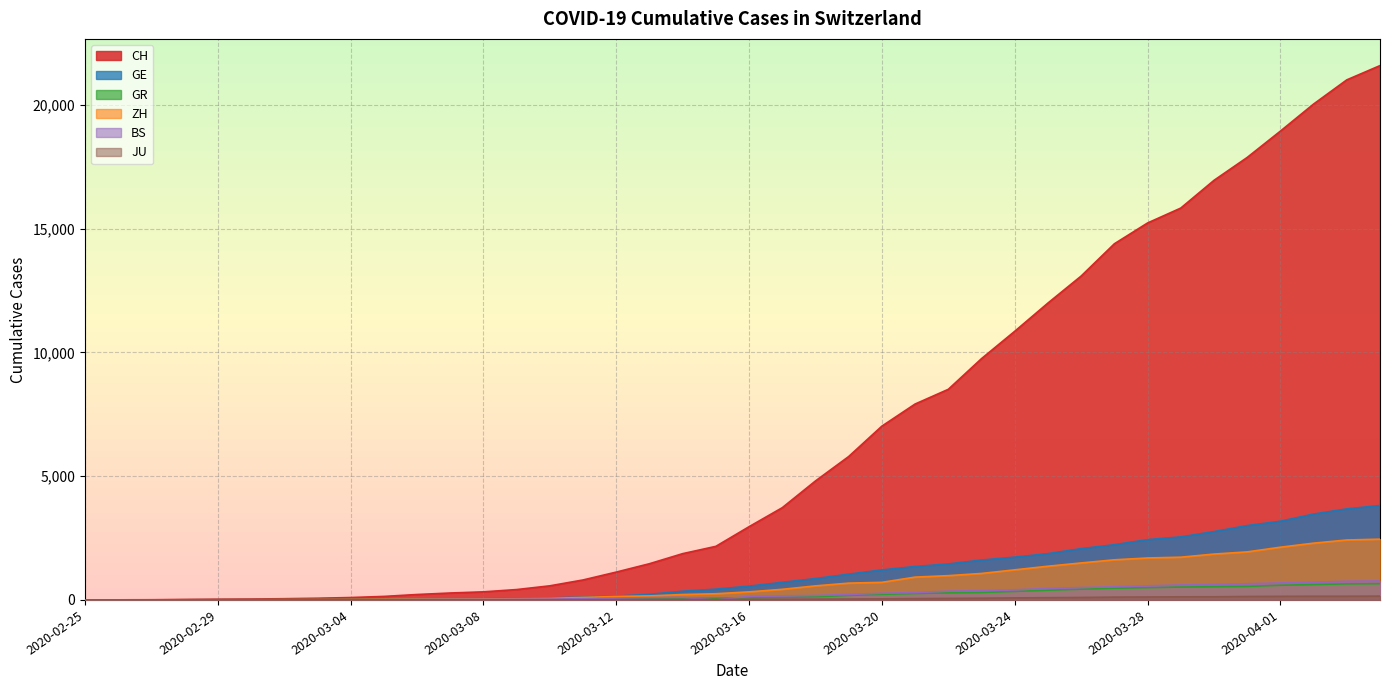

List the labels in order of GR value, smallest first.

2020-02-25, 2020-02-26, 2020-02-27, 2020-02-28, 2020-02-29, 2020-03-01, 2020-03-02, 2020-03-03, 2020-03-04, 2020-03-05, 2020-03-06, 2020-03-07, 2020-03-08, 2020-03-09, 2020-03-10, 2020-03-11, 2020-03-12, 2020-03-13, 2020-03-14, 2020-03-15, 2020-03-16, 2020-03-17, 2020-03-18, 2020-03-19, 2020-03-20, 2020-03-21, 2020-03-22, 2020-03-23, 2020-03-24, 2020-03-25, 2020-03-26, 2020-03-27, 2020-03-28, 2020-03-29, 2020-03-30, 2020-03-31, 2020-04-01, 2020-04-02, 2020-04-03, 2020-04-04